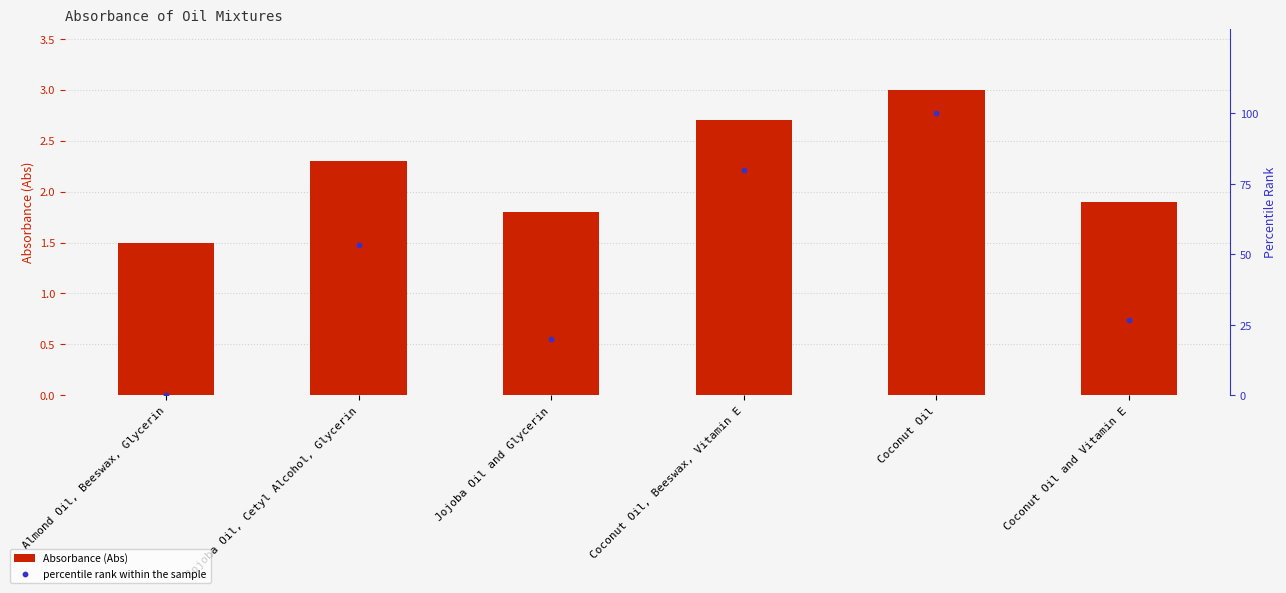

At which category is the sum across all series the highest?

Coconut Oil